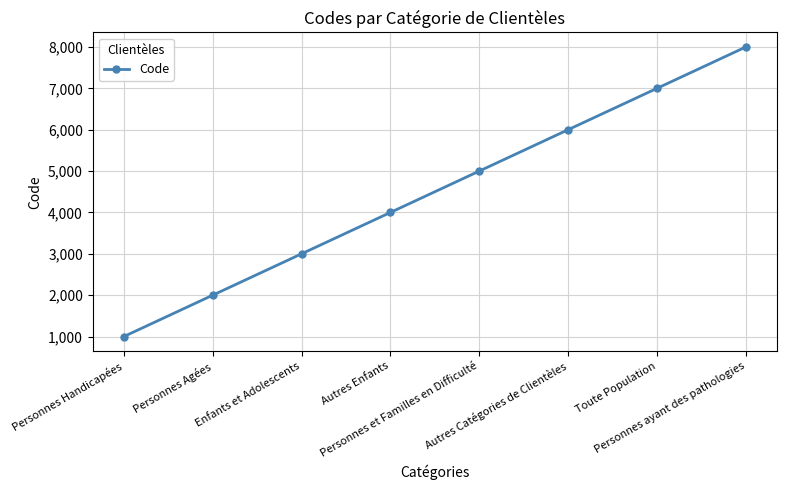

True or false: the data shows 3000 at Enfants et Adolescents.

True